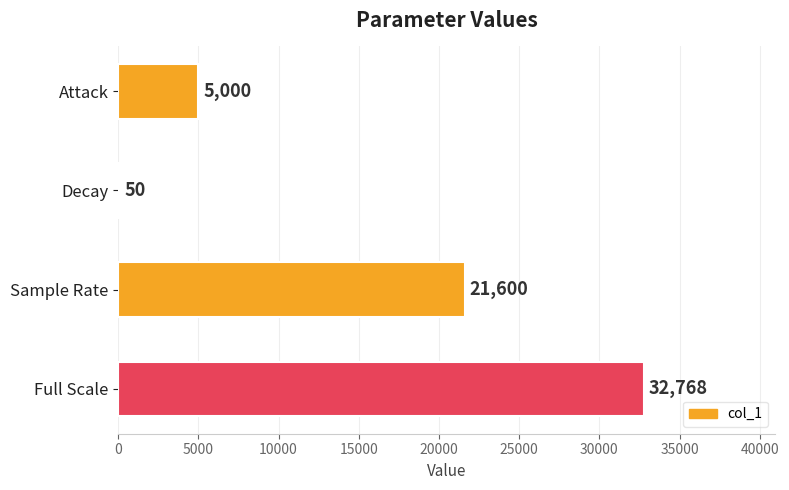

How many data points does each series have?

4